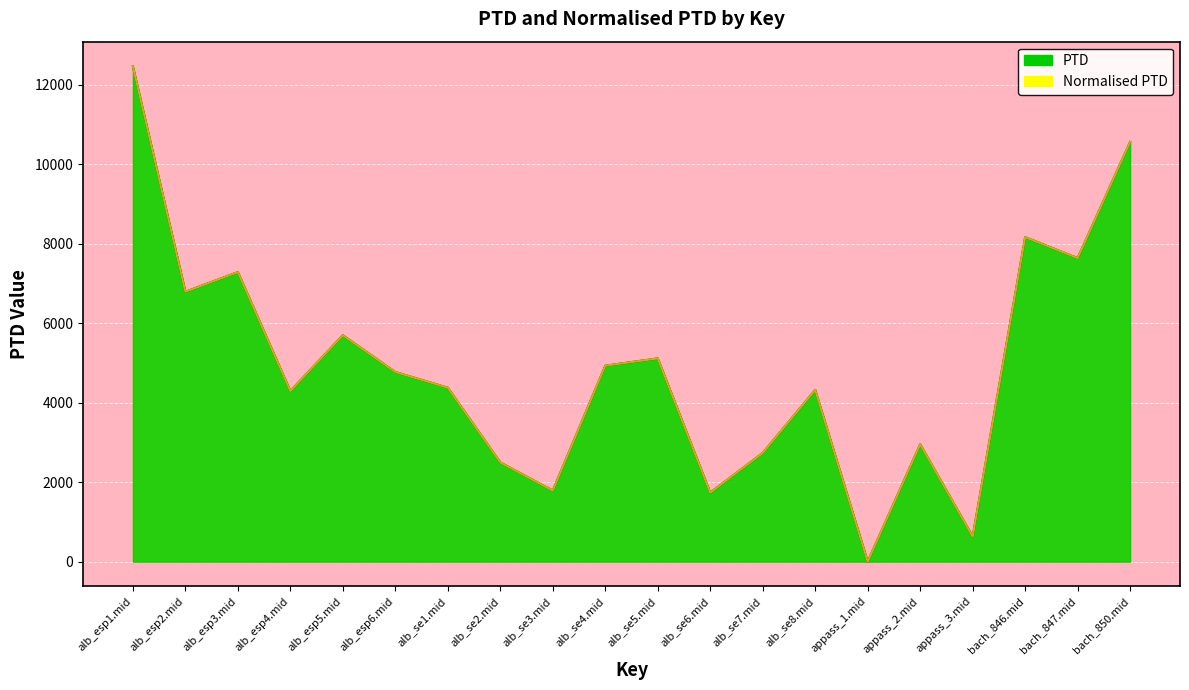

What is the difference between the PTD values at alb_se7.mid and bach_847.mid?

4905.8